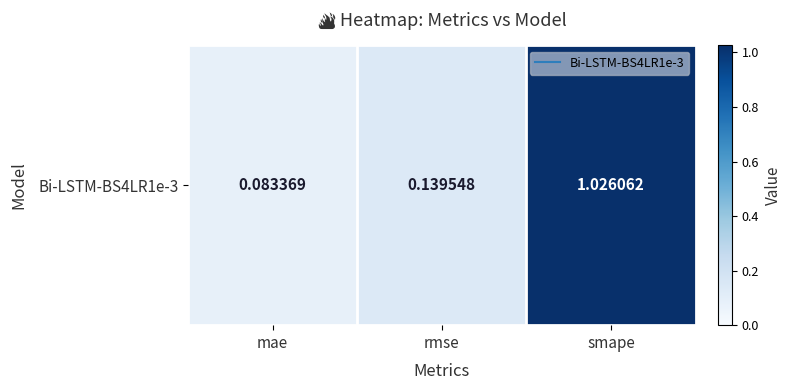

List the labels in order of value, largest first.

smape, rmse, mae